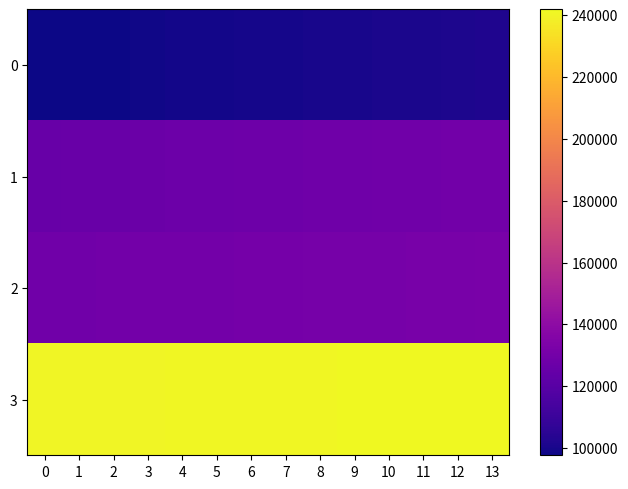

Reading left to right, list all the values displayed in this chart.

0: 0=97658	1=97748	2=98019	3=98604	4=98832	5=99157	6=99442	7=99719	8=100004	9=100307	10=100640	11=100985	12=101294	13=101622
1: 0=125802	1=125948	2=126280	3=126872	4=127130	5=127429	6=127698	7=127971	8=128262	9=128579	10=128868	11=129138	12=129407	13=129675
2: 0=129053	1=129154	2=129403	3=129871	4=130074	5=130298	6=130545	7=130777	8=130964	9=131237	10=131460	11=131662	12=131847	13=132049
3: 0=240338	1=240390	2=240501	3=240729	4=240845	5=240975	6=241092	7=241200	8=241311	9=241440	10=241548	11=241670	12=241790	13=241889